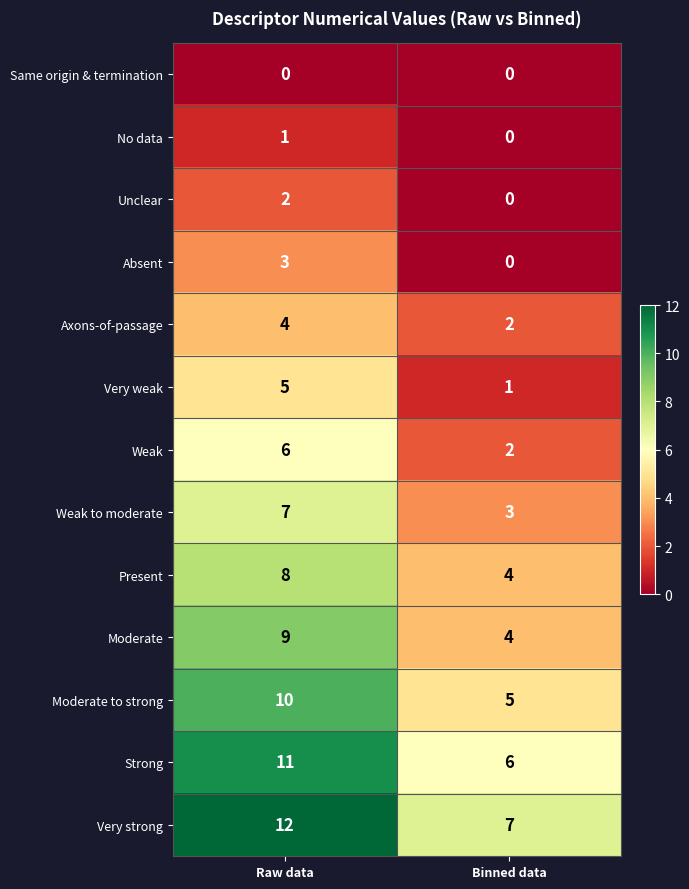

Read the Very weak value at Raw data.

5